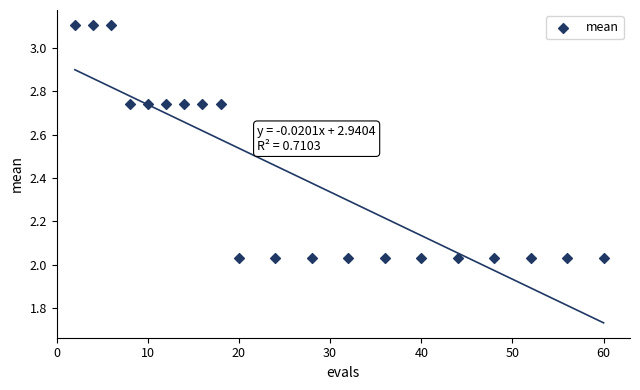

What is the range of Y values (max minus min)?

1.1